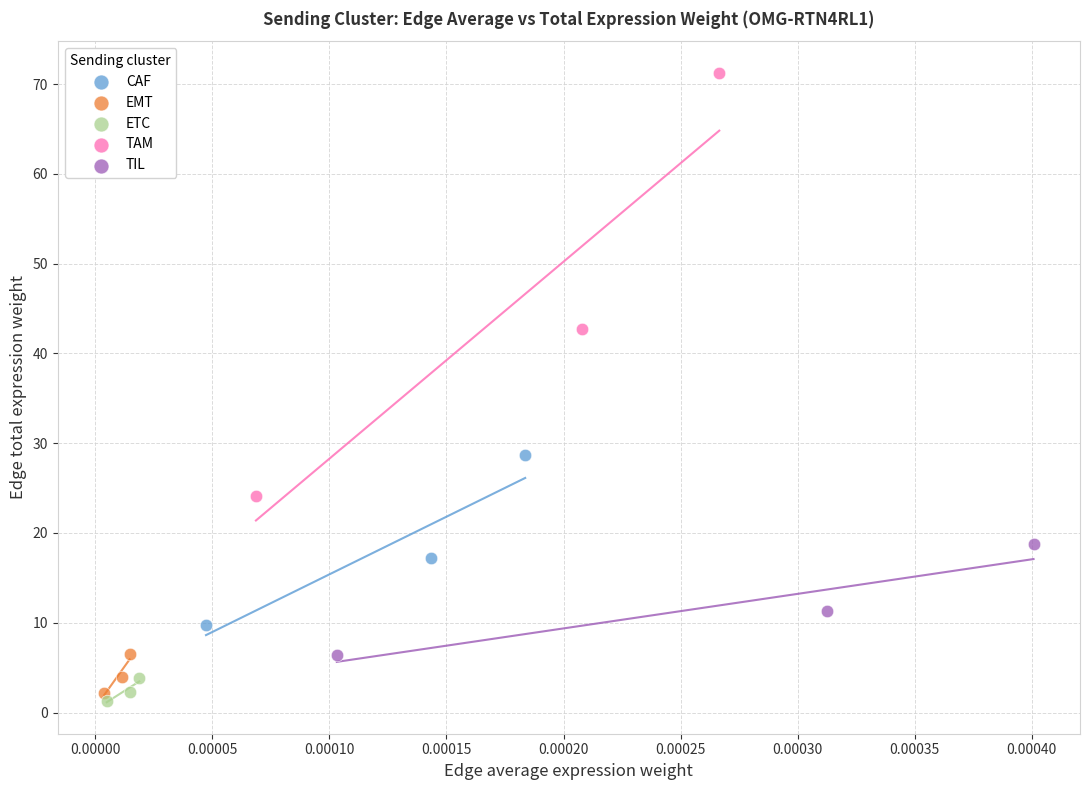

Which series contains the lowest Y value?

ETC